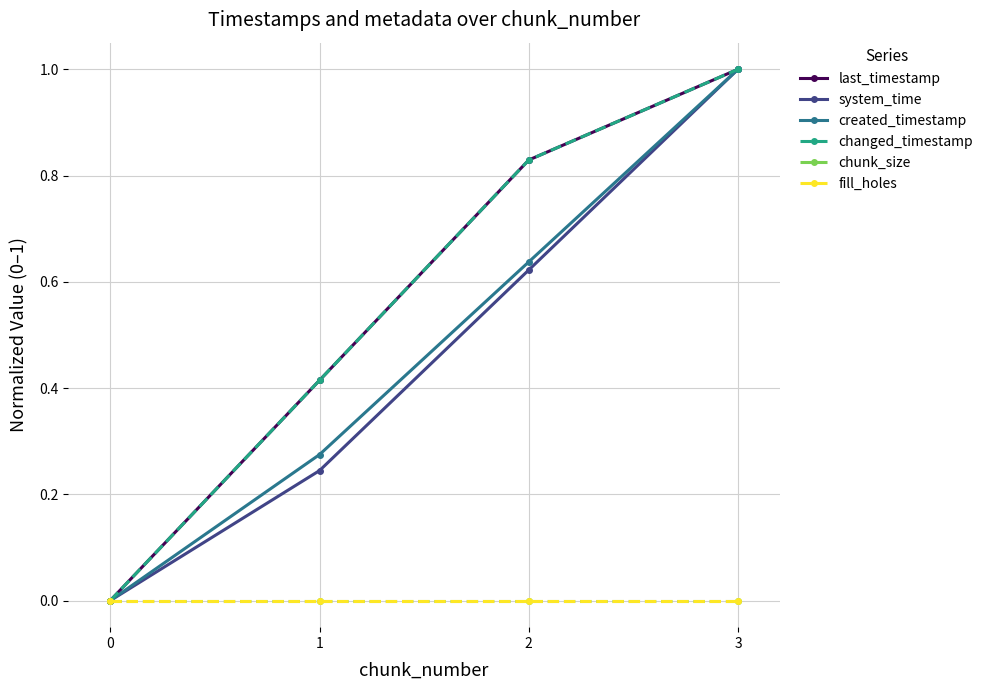

Is the value of last_timestamp at 1 greater than the value of changed_timestamp at 3?

No